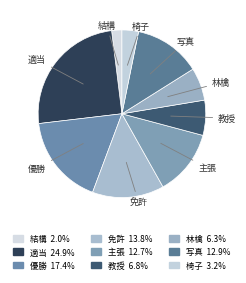

Is there a majority slice in this chart?

No